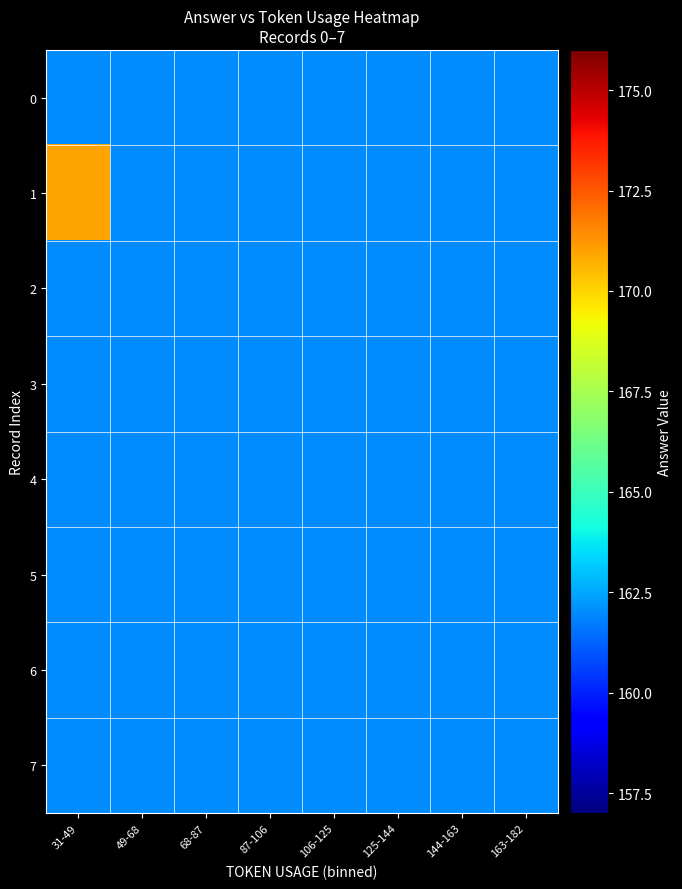

Which series has the widest spread of values?

1